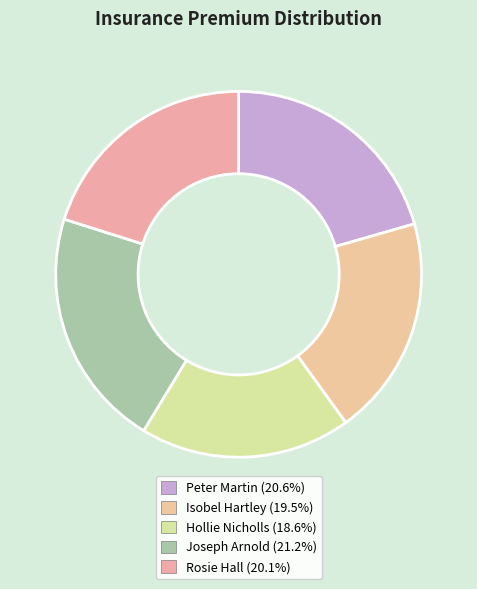

How many segments does this pie chart have?

5